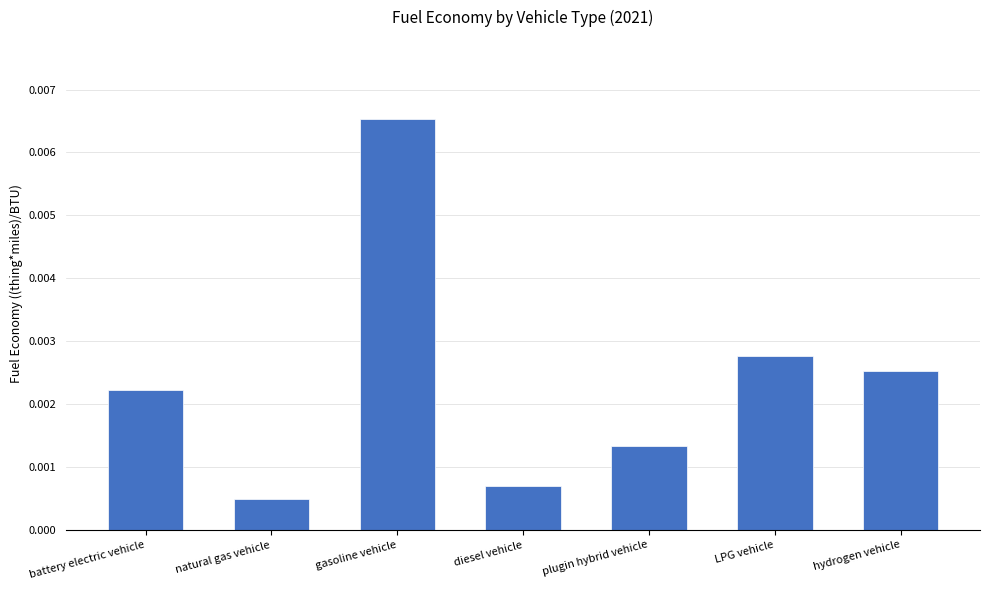

Rank the categories by value from lowest to highest.

natural gas vehicle, diesel vehicle, plugin hybrid vehicle, battery electric vehicle, hydrogen vehicle, LPG vehicle, gasoline vehicle